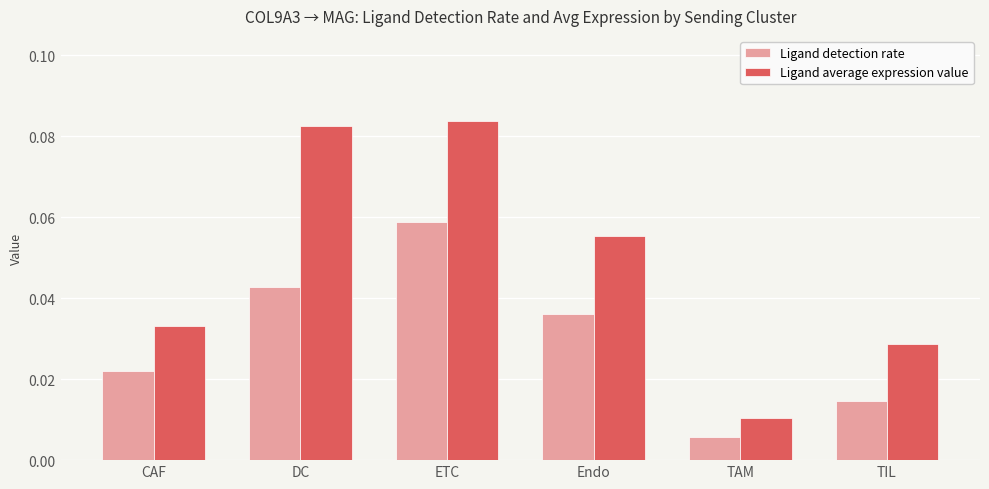

List the series in order of their overall mean, highest first.

Ligand average expression value, Ligand detection rate